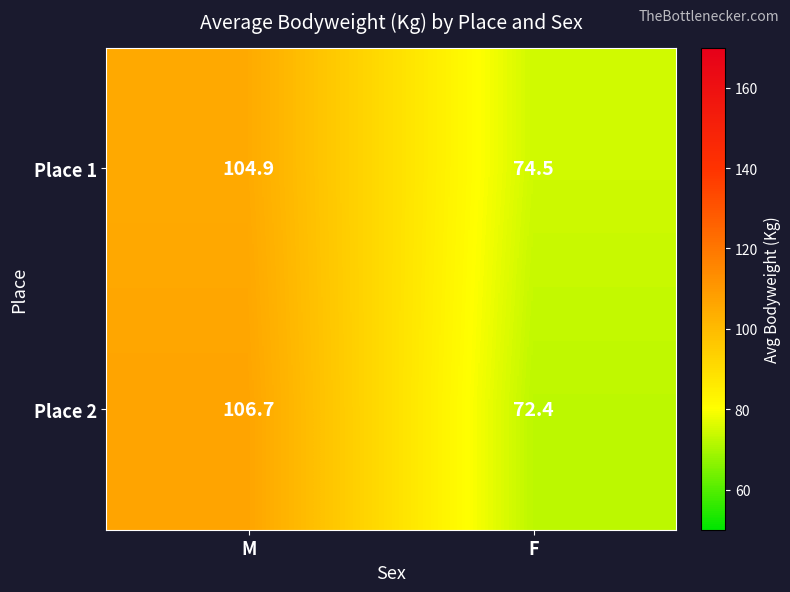

Between M and F, which series saw the biggest shift?

Place 2